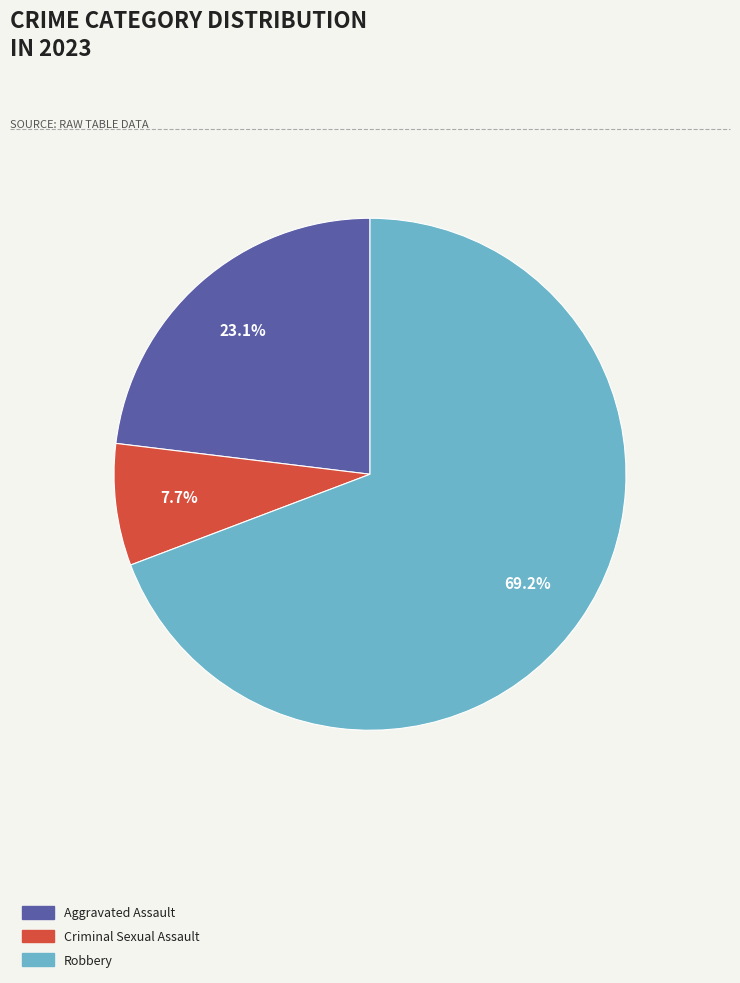

True or false: Aggravated Assault accounts for 38% of the total.

False